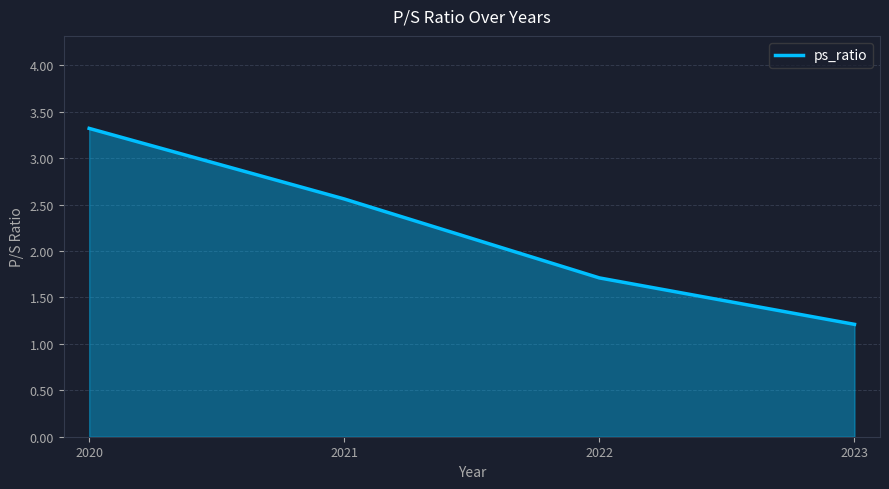

Between 2022 and 2021, which is larger?

2021